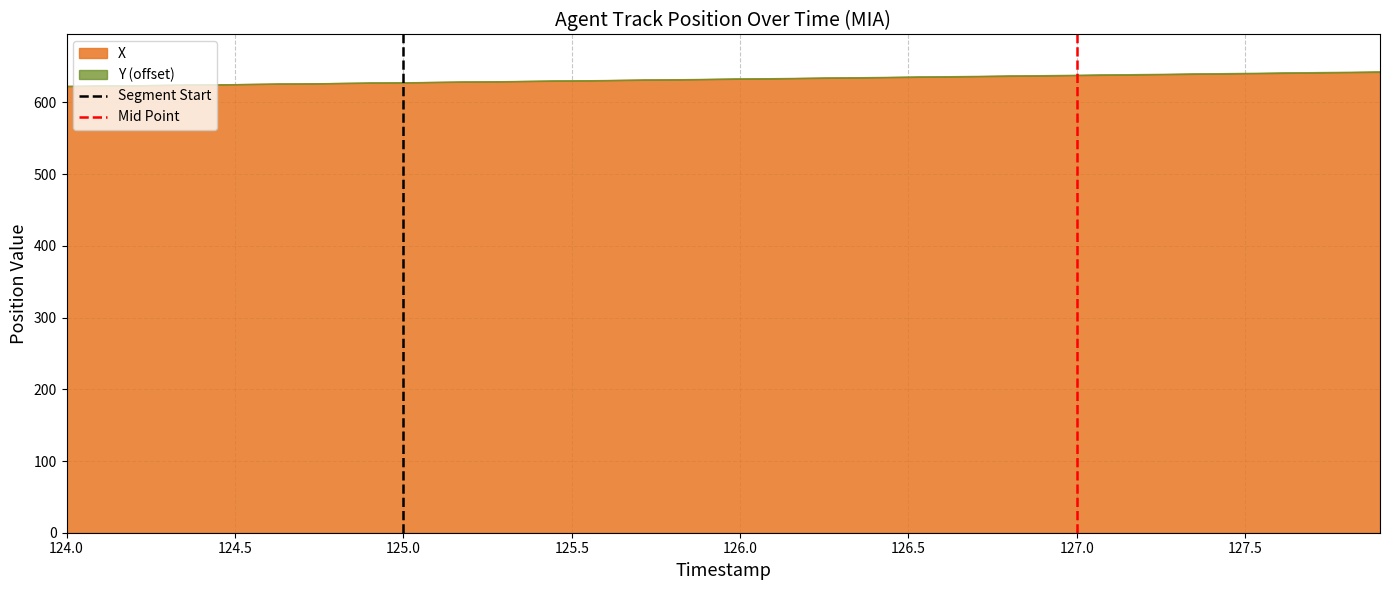

What is the difference between the maximum and minimum values in the Mid Point series?

1